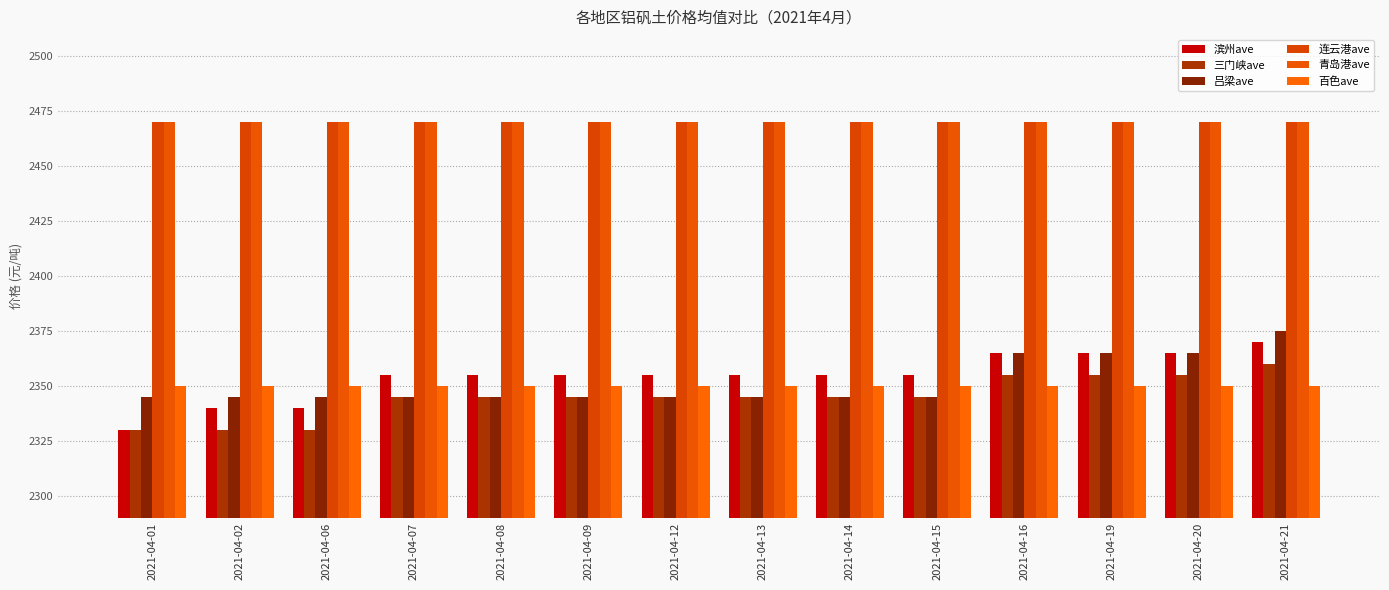

Reading left to right, what are all the values shown in this chart?

滨州ave: 2021-04-01=2330	2021-04-02=2340	2021-04-06=2340	2021-04-07=2355	2021-04-08=2355	2021-04-09=2355	2021-04-12=2355	2021-04-13=2355	2021-04-14=2355	2021-04-15=2355	2021-04-16=2365	2021-04-19=2365	2021-04-20=2365	2021-04-21=2370
三门峡ave: 2021-04-01=2330	2021-04-02=2330	2021-04-06=2330	2021-04-07=2345	2021-04-08=2345	2021-04-09=2345	2021-04-12=2345	2021-04-13=2345	2021-04-14=2345	2021-04-15=2345	2021-04-16=2355	2021-04-19=2355	2021-04-20=2355	2021-04-21=2360
吕梁ave: 2021-04-01=2345	2021-04-02=2345	2021-04-06=2345	2021-04-07=2345	2021-04-08=2345	2021-04-09=2345	2021-04-12=2345	2021-04-13=2345	2021-04-14=2345	2021-04-15=2345	2021-04-16=2365	2021-04-19=2365	2021-04-20=2365	2021-04-21=2375
连云港ave: 2021-04-01=2470	2021-04-02=2470	2021-04-06=2470	2021-04-07=2470	2021-04-08=2470	2021-04-09=2470	2021-04-12=2470	2021-04-13=2470	2021-04-14=2470	2021-04-15=2470	2021-04-16=2470	2021-04-19=2470	2021-04-20=2470	2021-04-21=2470
青岛港ave: 2021-04-01=2470	2021-04-02=2470	2021-04-06=2470	2021-04-07=2470	2021-04-08=2470	2021-04-09=2470	2021-04-12=2470	2021-04-13=2470	2021-04-14=2470	2021-04-15=2470	2021-04-16=2470	2021-04-19=2470	2021-04-20=2470	2021-04-21=2470
百色ave: 2021-04-01=2350	2021-04-02=2350	2021-04-06=2350	2021-04-07=2350	2021-04-08=2350	2021-04-09=2350	2021-04-12=2350	2021-04-13=2350	2021-04-14=2350	2021-04-15=2350	2021-04-16=2350	2021-04-19=2350	2021-04-20=2350	2021-04-21=2350